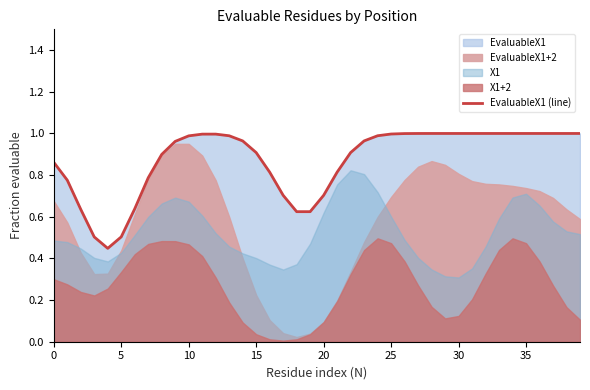

True or false: EvaluableX1 (line) has a value of 1.0 at 25.

True